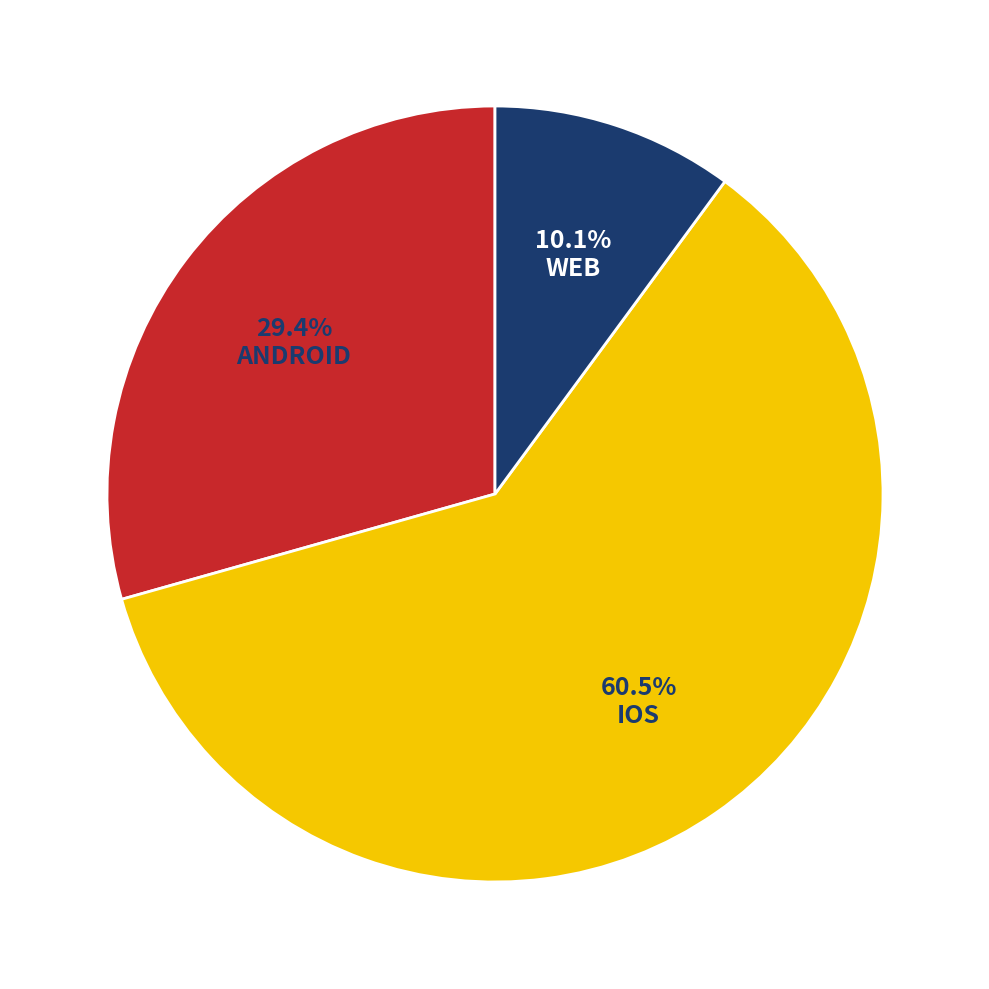

Is there any slice that represents more than half of the pie?

Yes